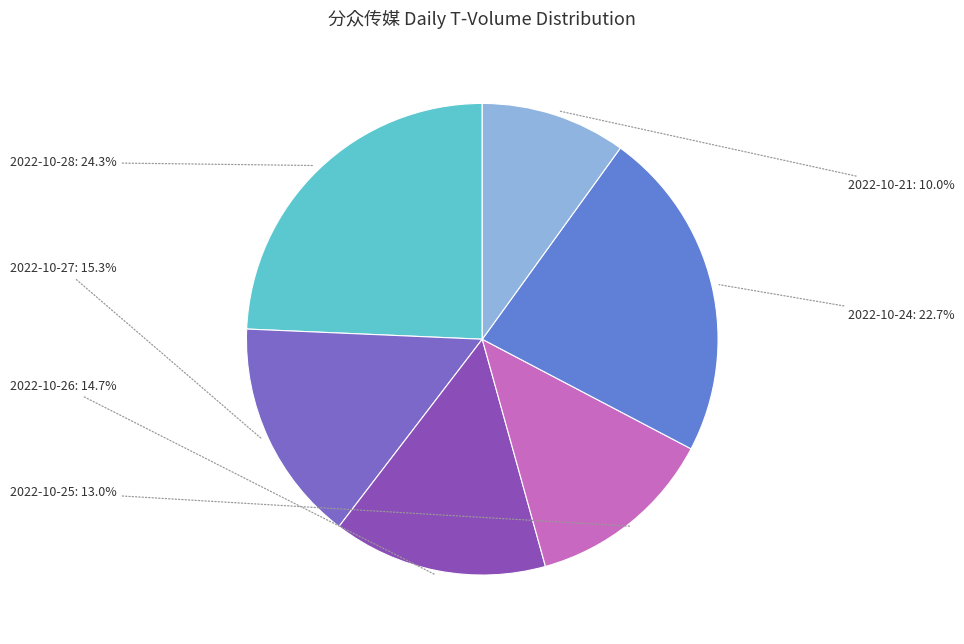

Is it true that 2022-10-21 is 10% of the pie?

True